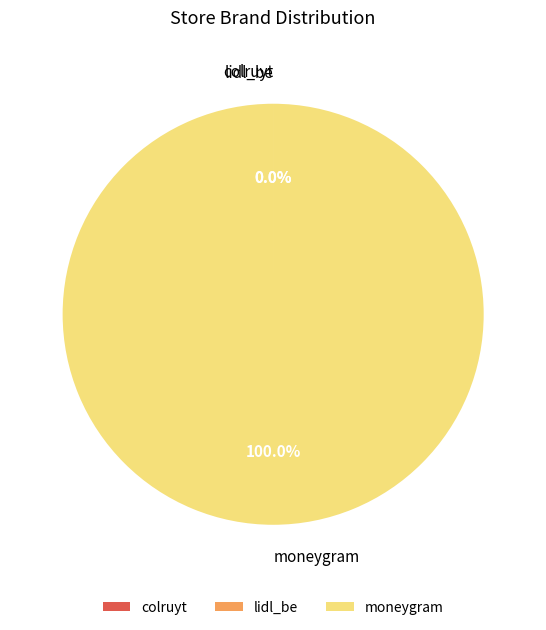

Is there any slice that represents more than half of the pie?

Yes